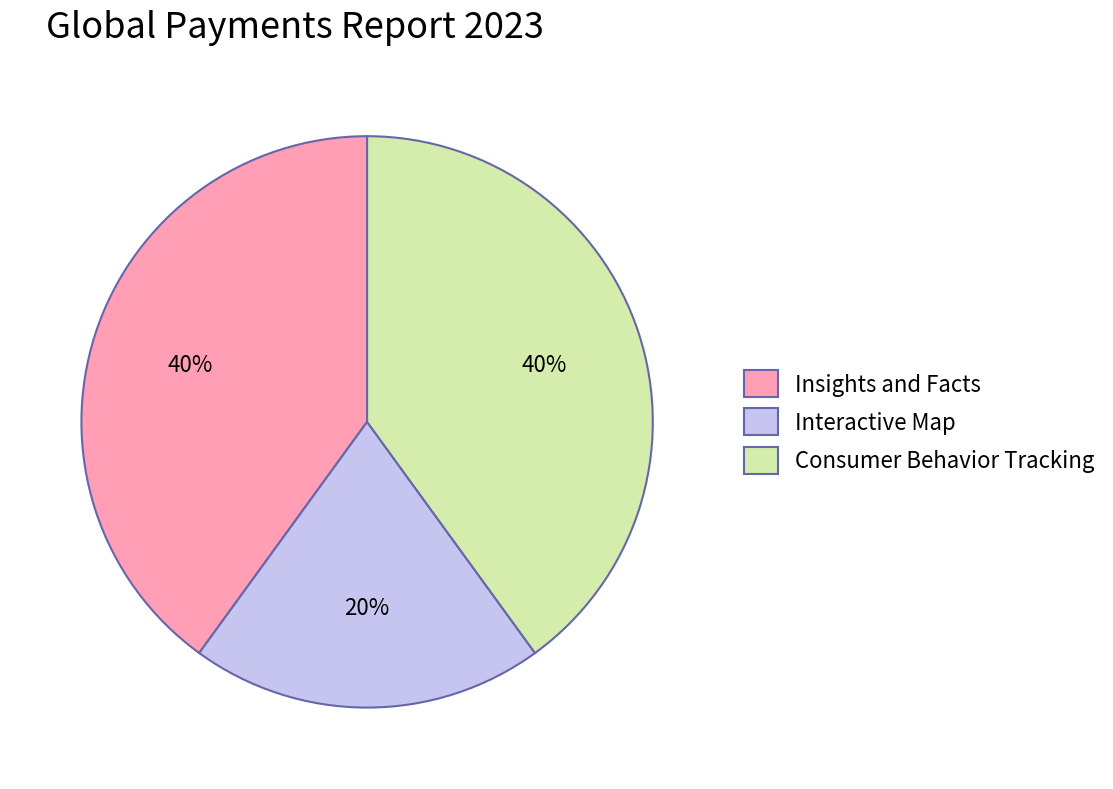

Which has a higher value, Interactive Map or Insights and Facts?

Insights and Facts